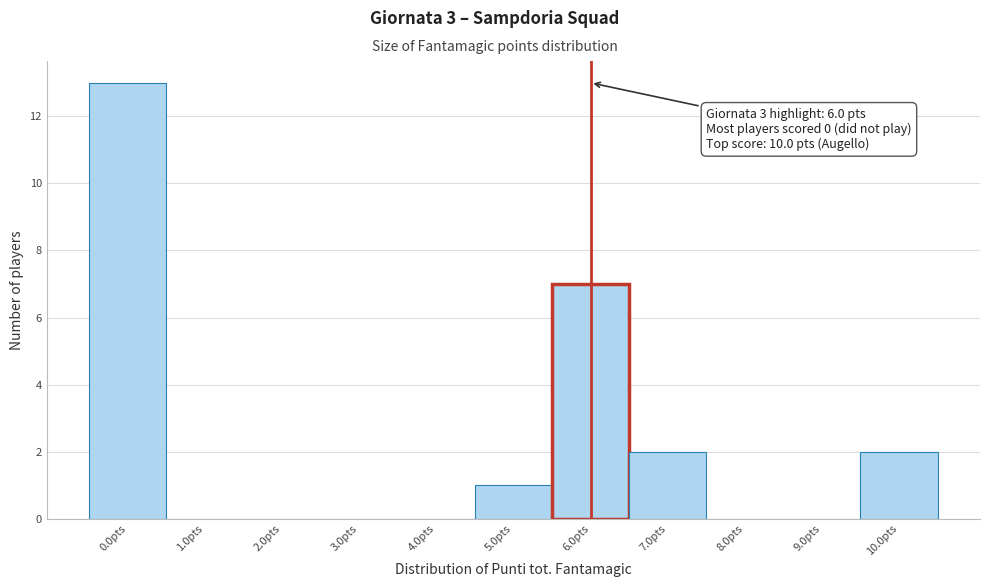

Which range on the x-axis has the tallest bar?

-0.5 to 0.5